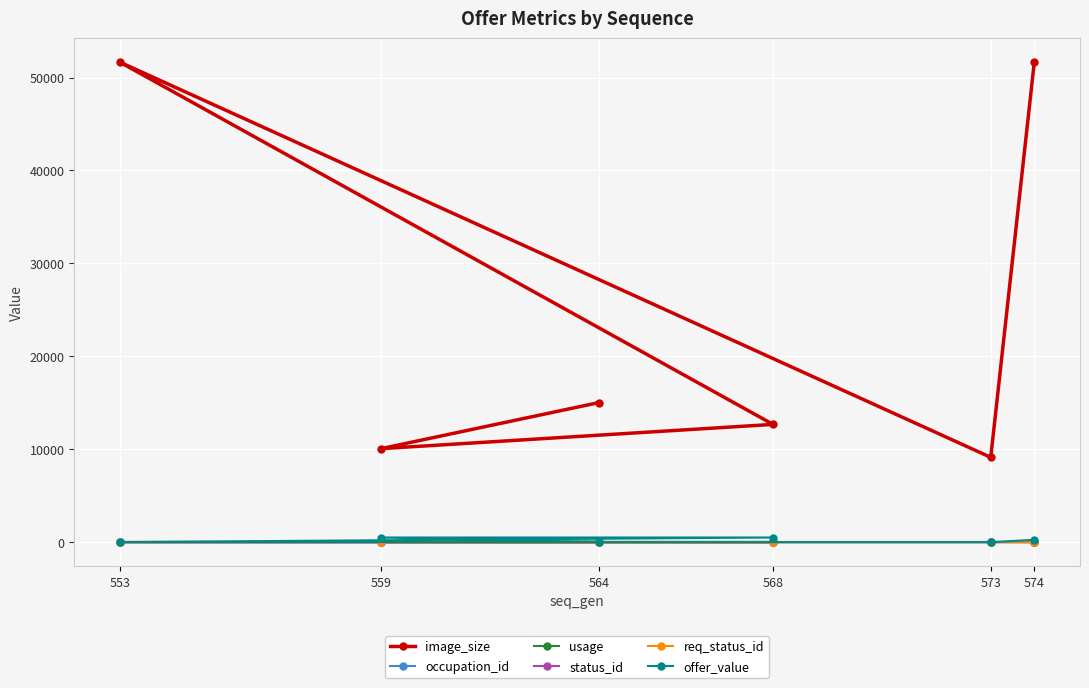

At how many categories does at least one series exceed 47056?

2